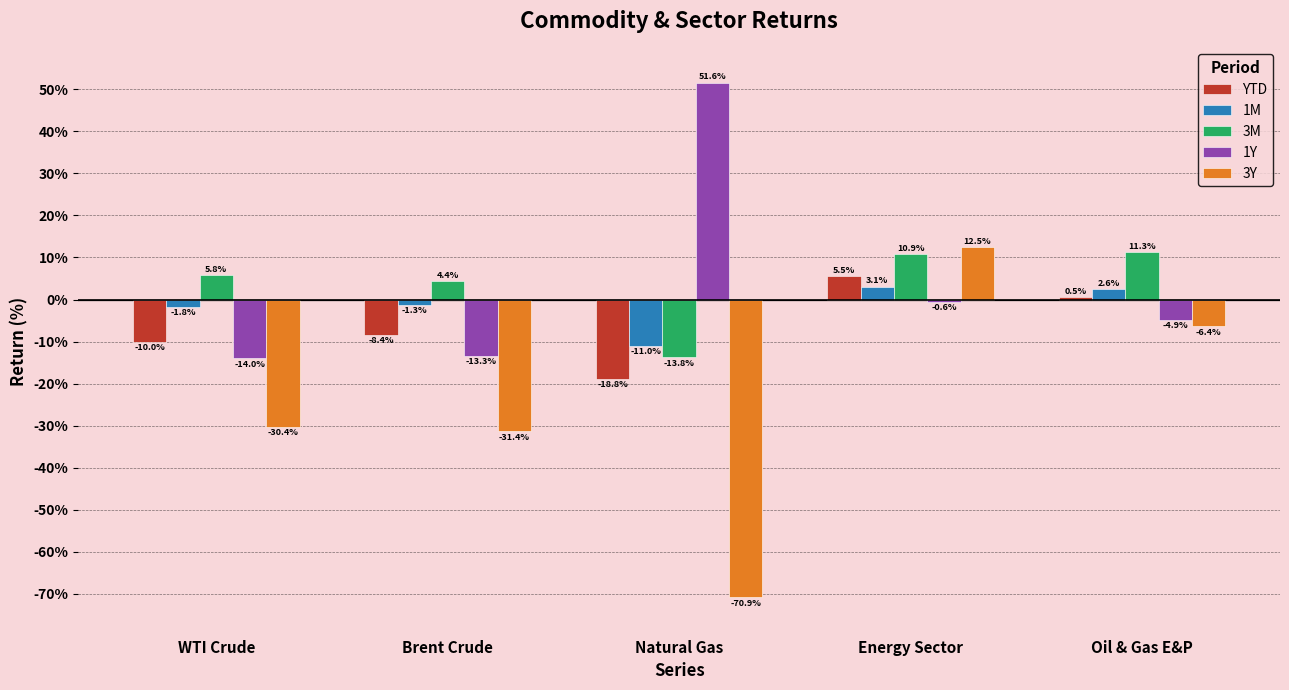

Rank the categories by YTD value from highest to lowest.

Energy Sector, Oil & Gas E&P, Brent Crude, WTI Crude, Natural Gas